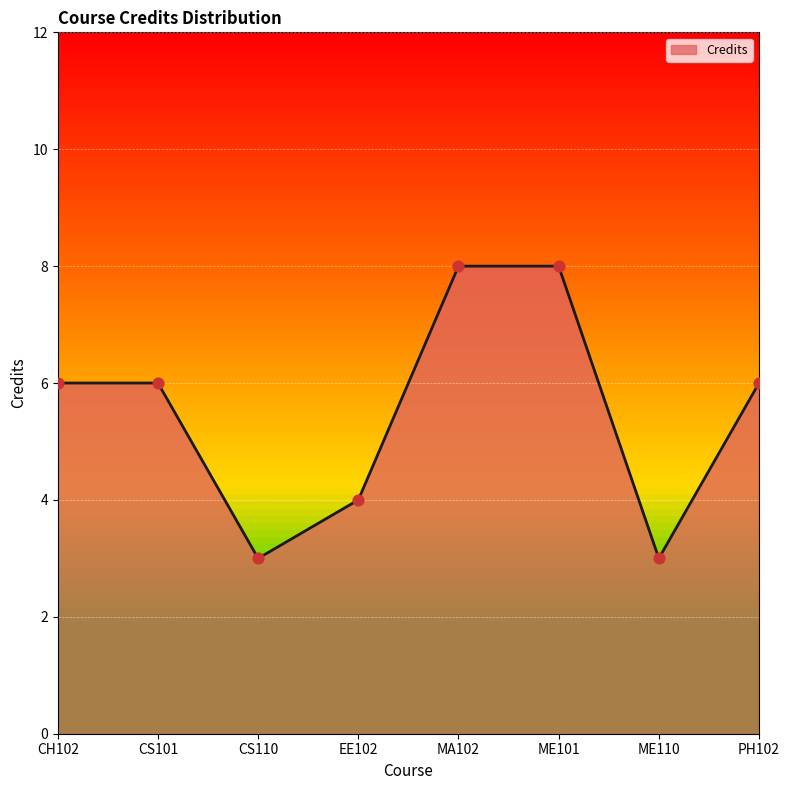

What is the ratio of the value at EE102 to the value at CS101?

0.7